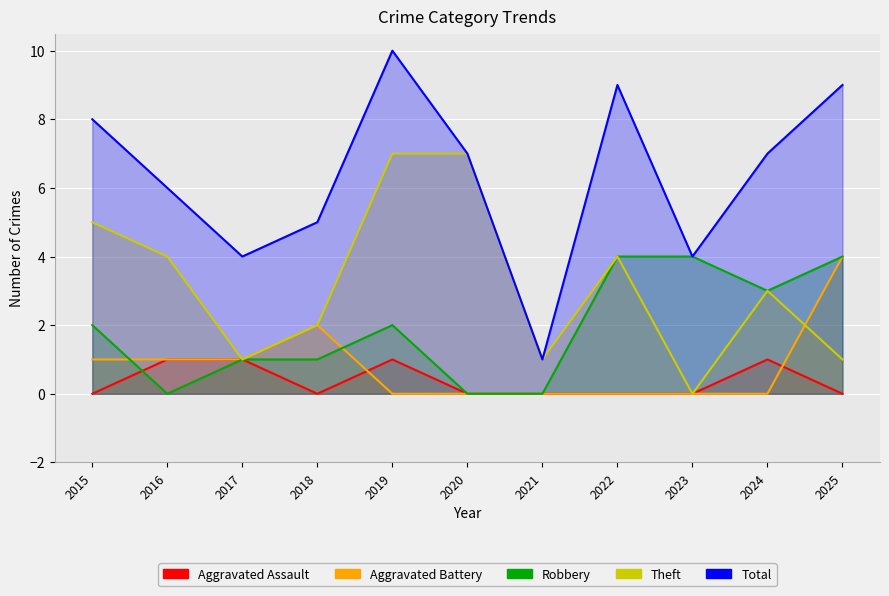

List the labels in order of Theft value, smallest first.

2023, 2017, 2021, 2025, 2018, 2024, 2016, 2022, 2015, 2019, 2020